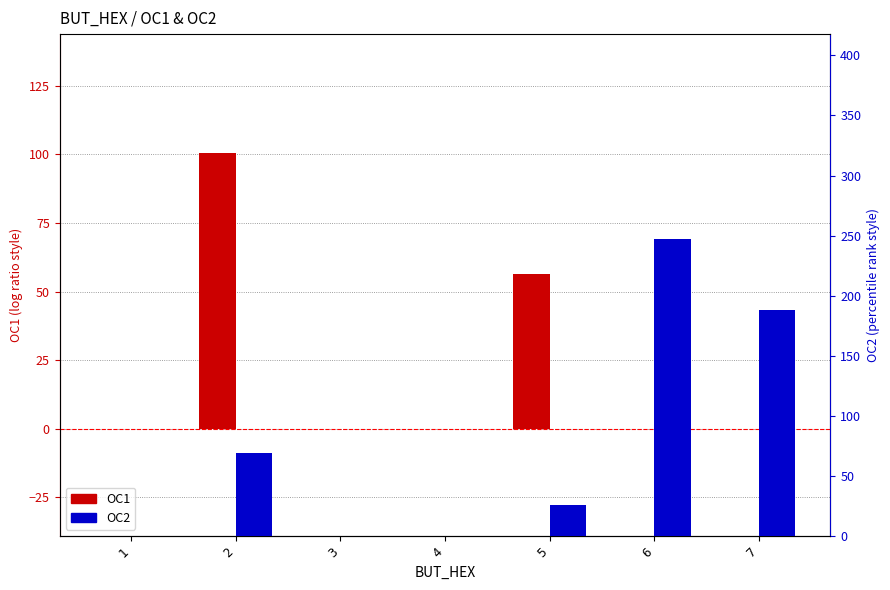

What is the value of the OC2 bar at the 5th from the left?

26.0